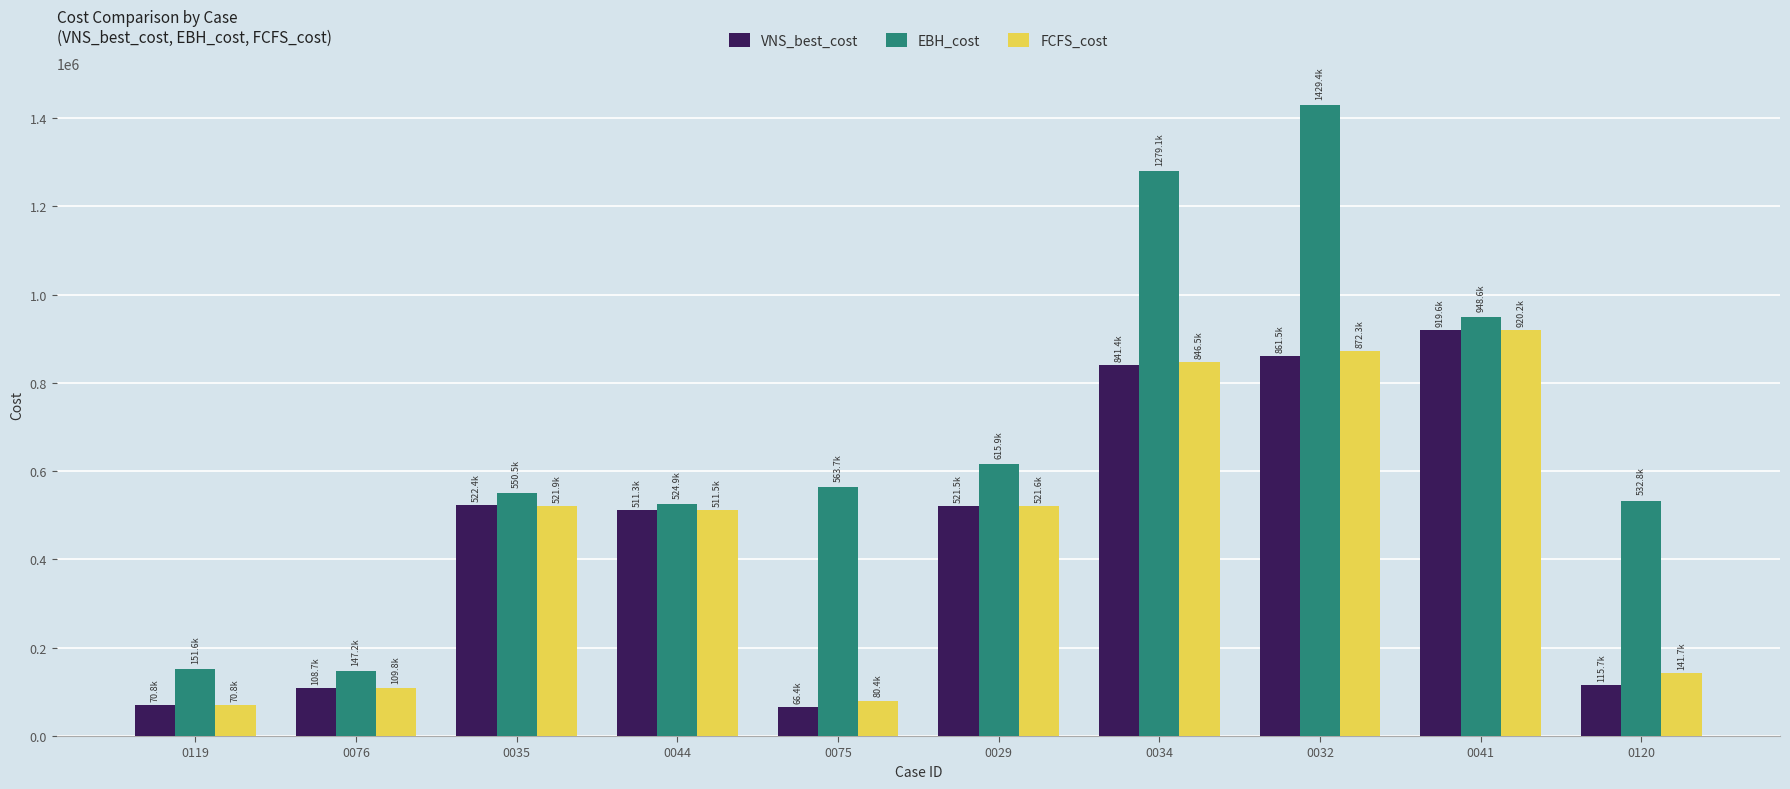

What are all the series names shown in the legend?

VNS_best_cost, EBH_cost, FCFS_cost